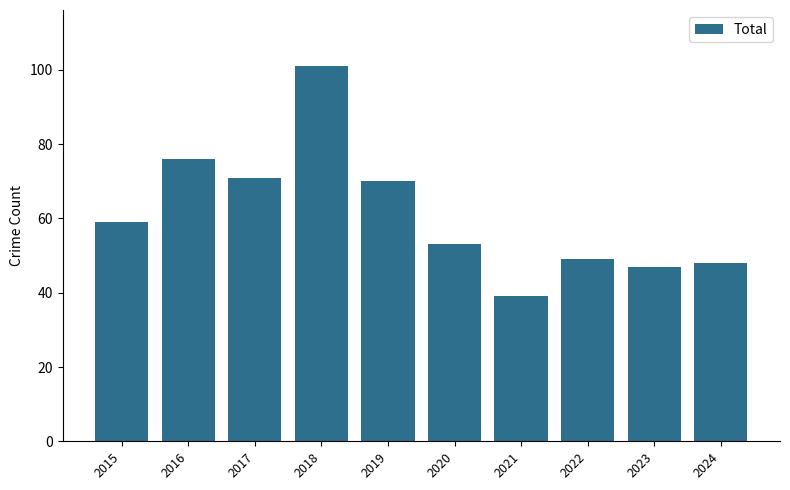

At which label is the value closest to 70?

2019